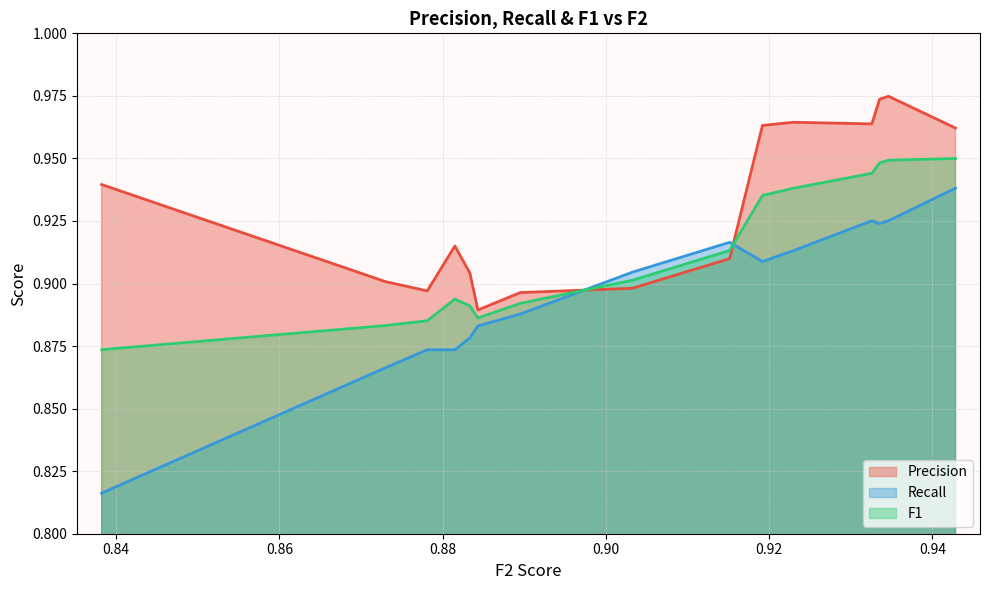

At 0.9032411820781691, list the series in order from smallest to largest.

Precision, F1, Recall